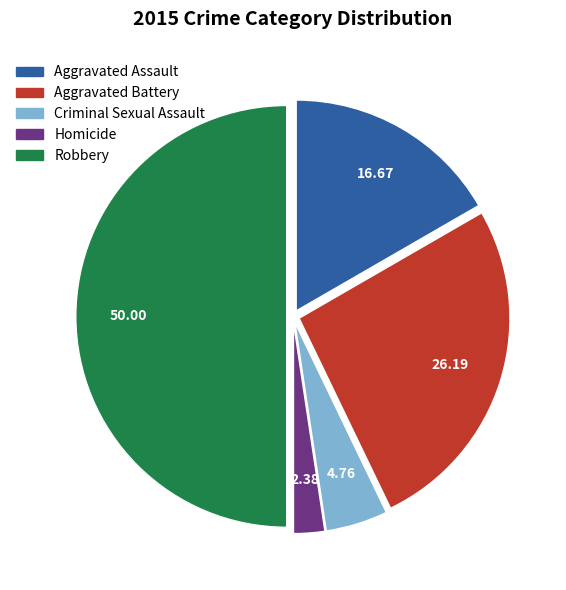

Rank the categories by value from highest to lowest.

Robbery, Aggravated Battery, Aggravated Assault, Criminal Sexual Assault, Homicide